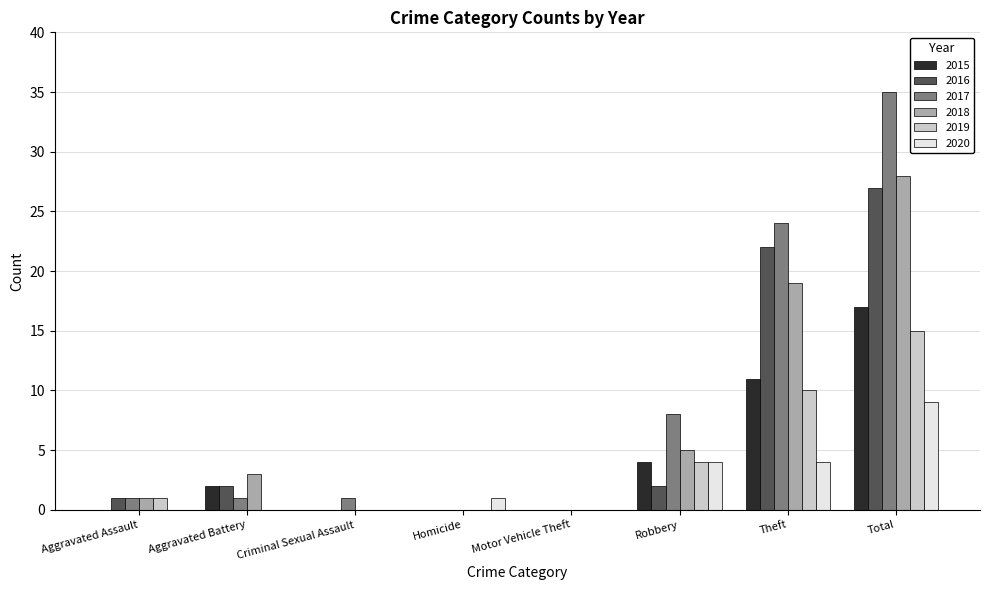

What is the maximum value shown in the chart?

35